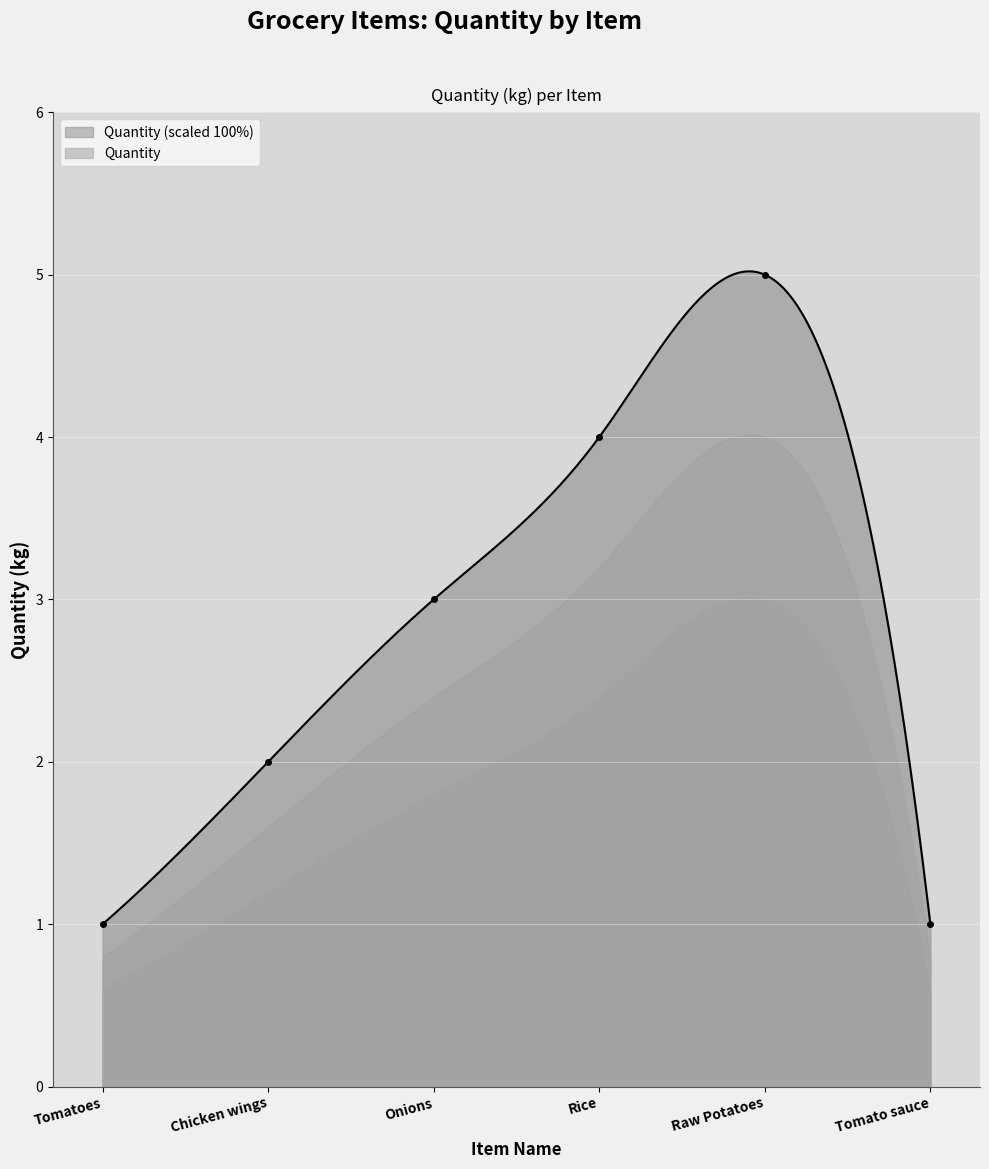

Rank the categories by value from highest to lowest.

Raw Potatoes, Rice, Onions, Chicken wings, Tomatoes, Tomato sauce